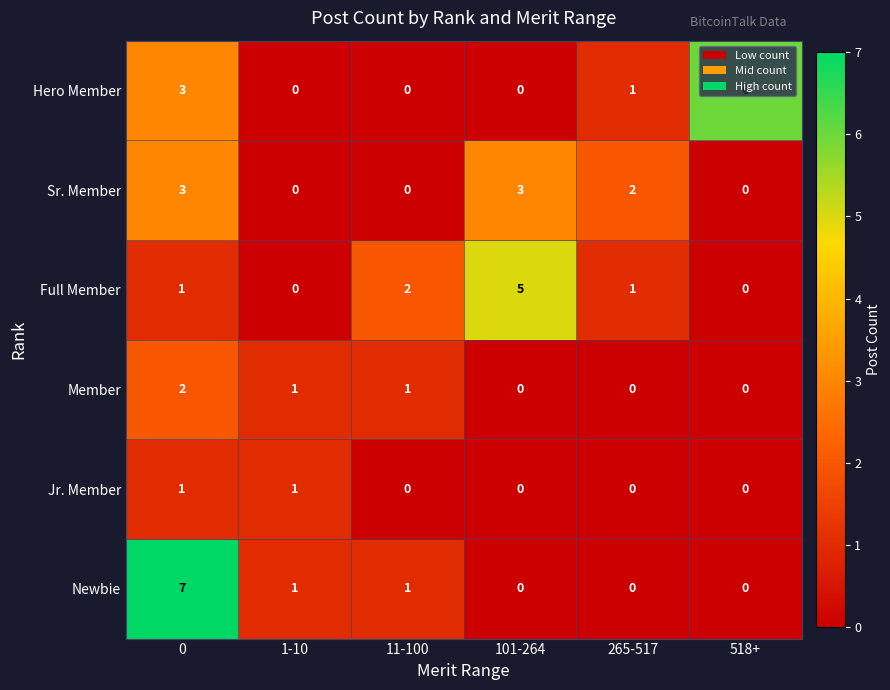

What is the maximum value shown in the chart?

7